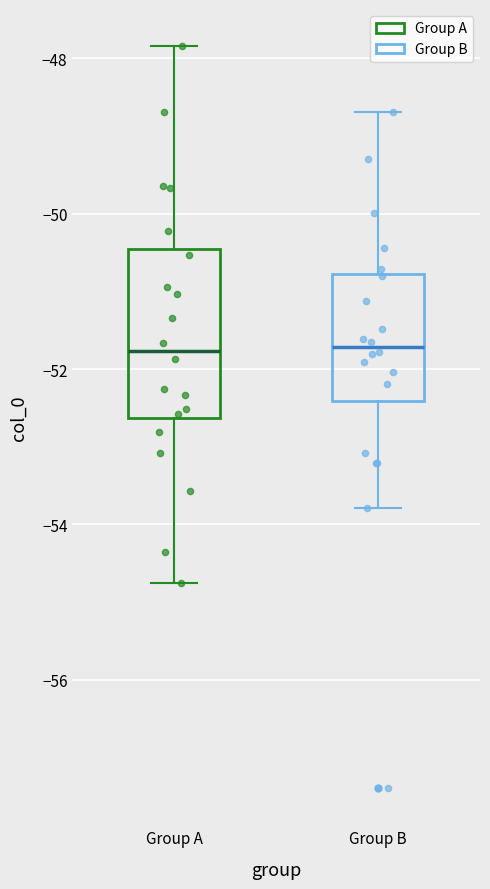

Reading left to right, read every box against the y-axis: the position of its median line, the range the box covers, and the ends of its whiskers. The values are not printed on the chart, so give them approximately, as read against the axis.

Group A: median -51.8, box -52.6 to -50.4, whiskers -54.8 to -47.8
Group B: median -51.8, box -52.4 to -50.8, whiskers -53.8 to -48.6